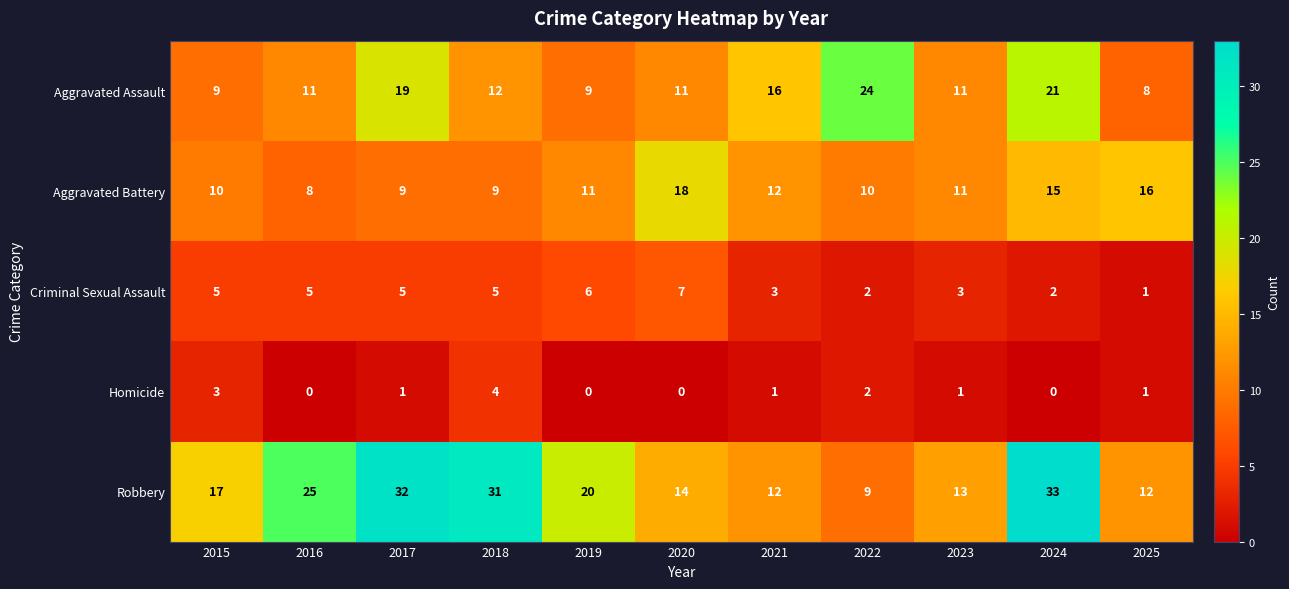

The value of Criminal Sexual Assault at 2021 is 3. True or false?

True